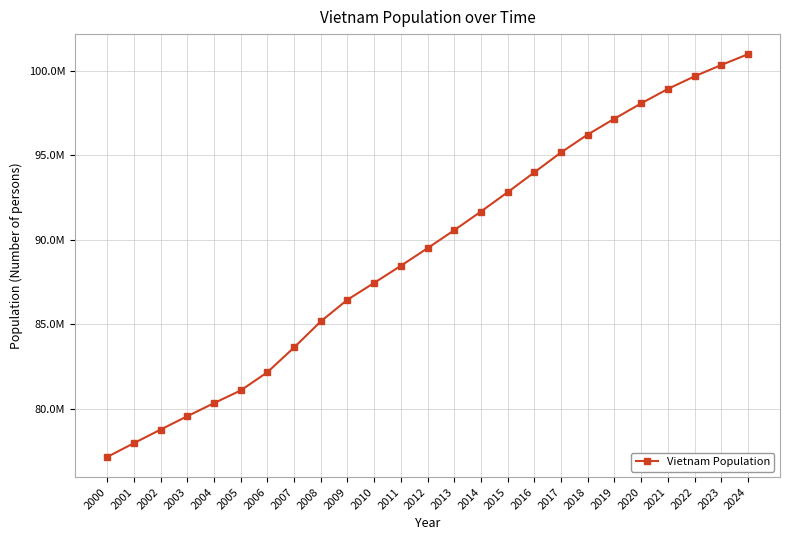

Rank the categories by value from highest to lowest.

2024, 2023, 2022, 2021, 2020, 2019, 2018, 2017, 2016, 2015, 2014, 2013, 2012, 2011, 2010, 2009, 2008, 2007, 2006, 2005, 2004, 2003, 2002, 2001, 2000